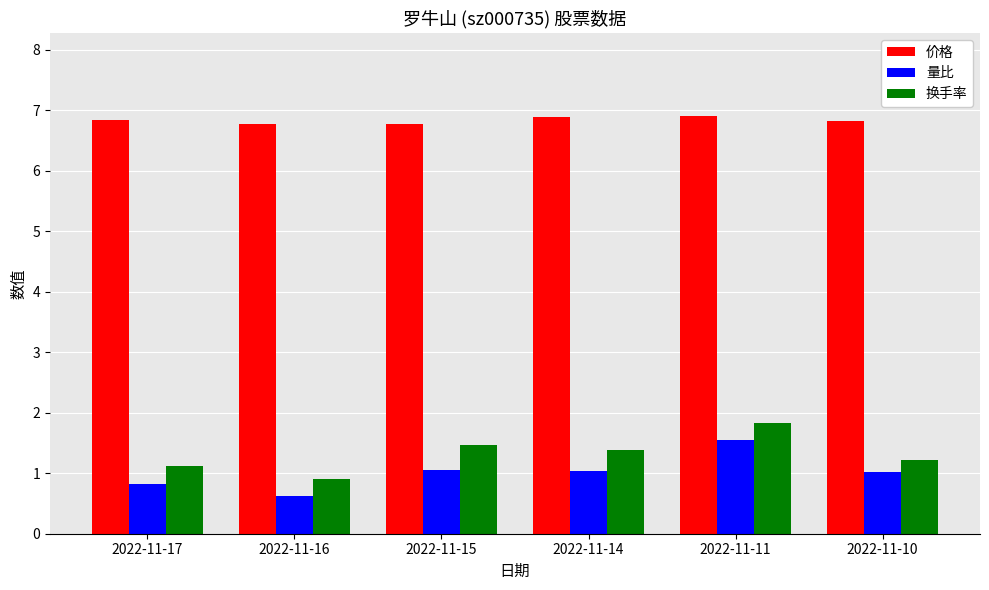

Count the 换手率 values in the range 1 to 2.

5